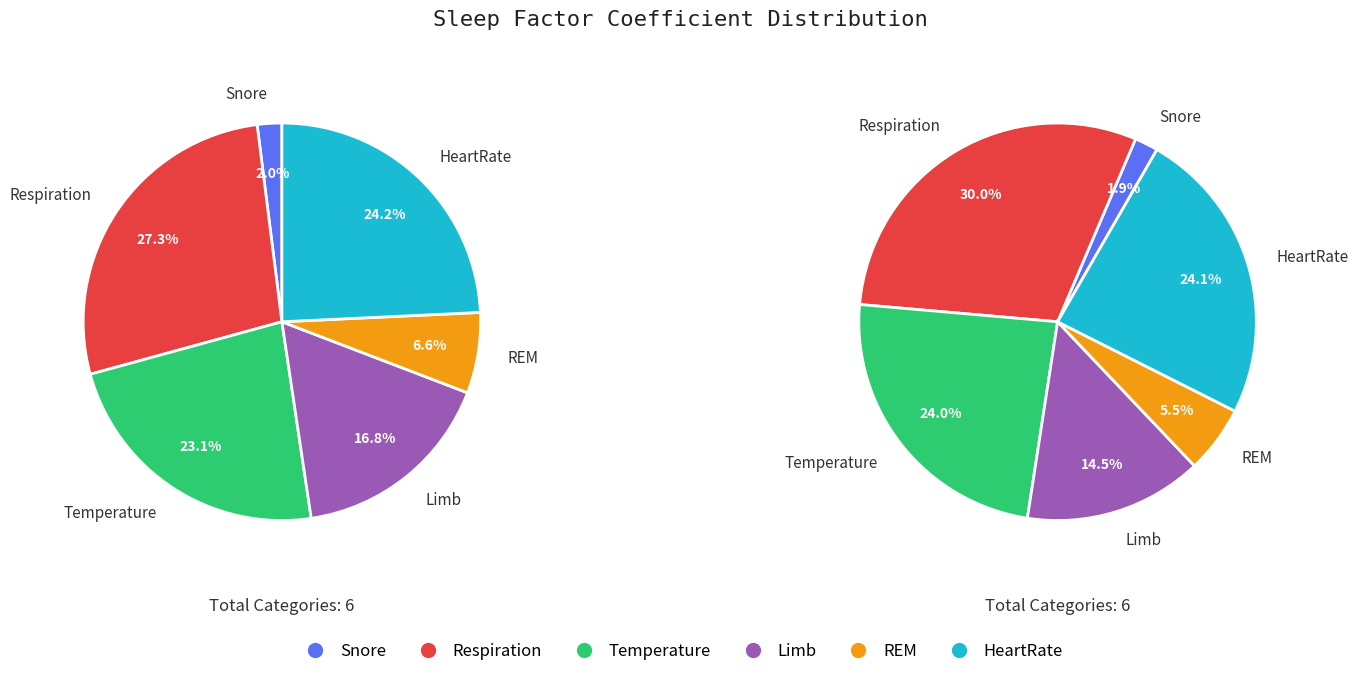

Is there a majority slice in this chart?

No